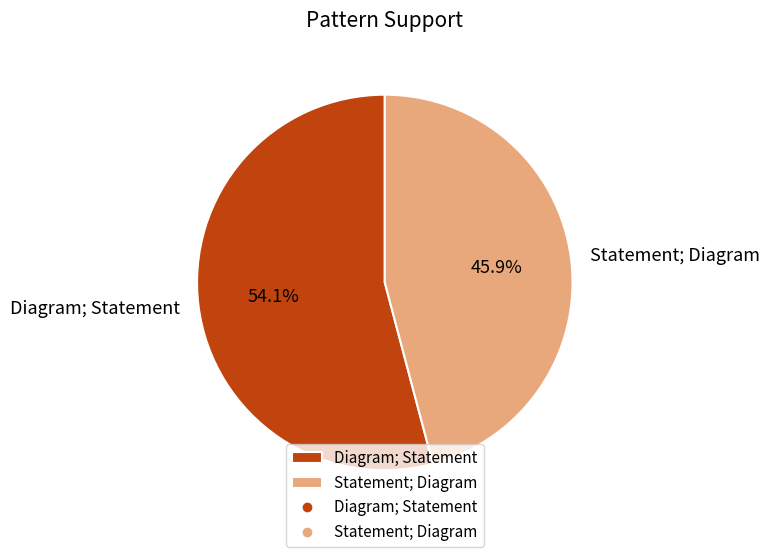

How many segments does this pie chart have?

2